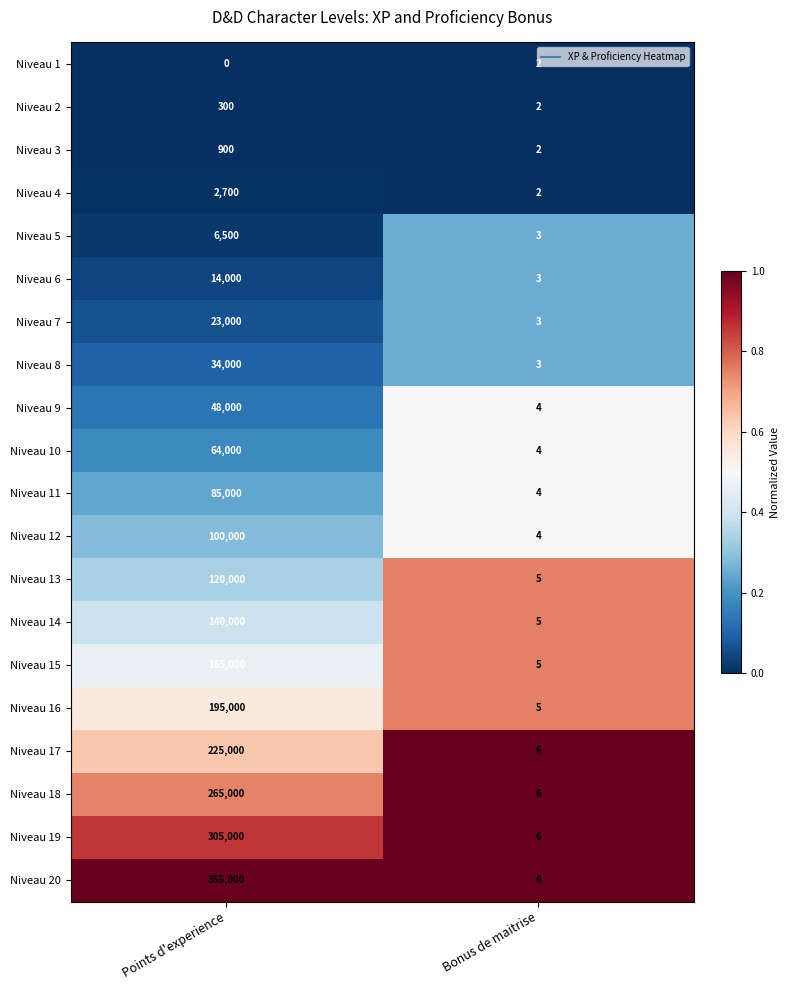

What is the approximate value of Niveau 7 at Points d'experience?

23000